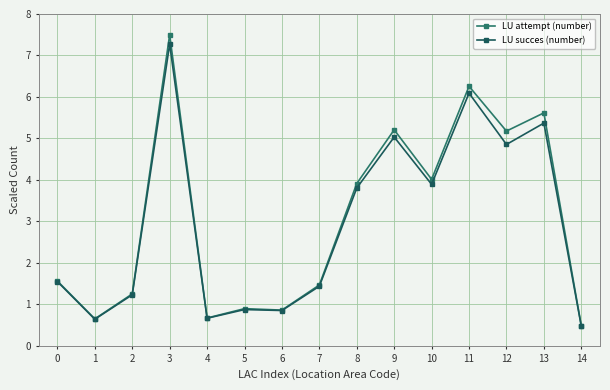

Rank the series at 13 from highest to lowest value.

LU attempt (number), LU succes (number)